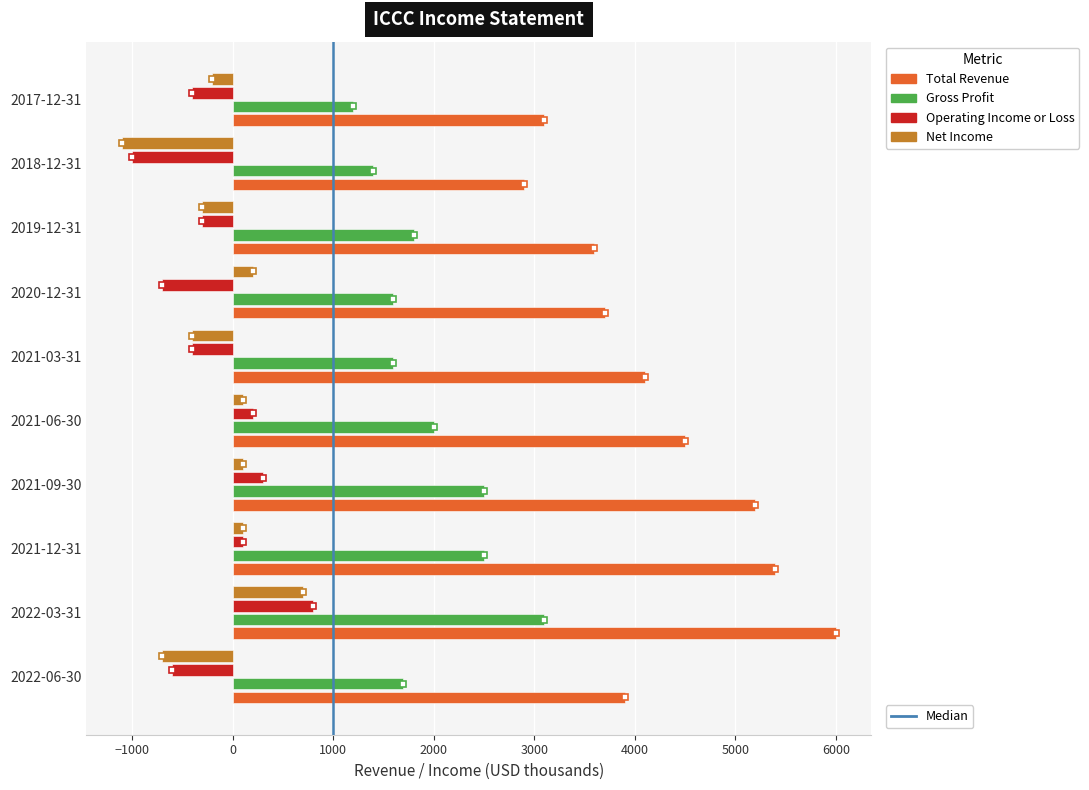

At 2020-12-31, list the series in order from smallest to largest.

Operating Income or Loss, Net Income, Gross Profit, Total Revenue